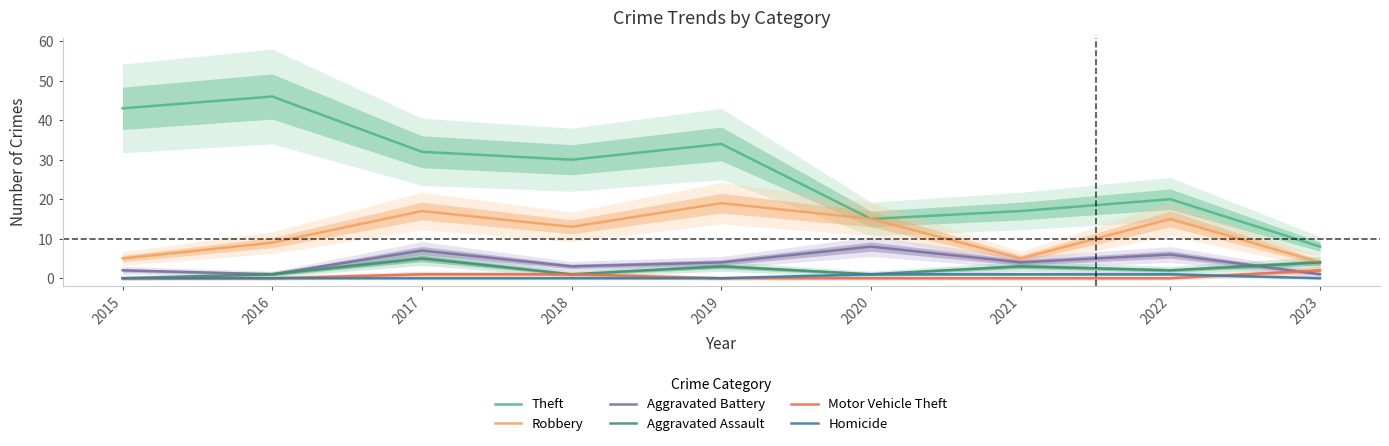

True or false: Aggravated Battery and Homicide cross at least once.

False